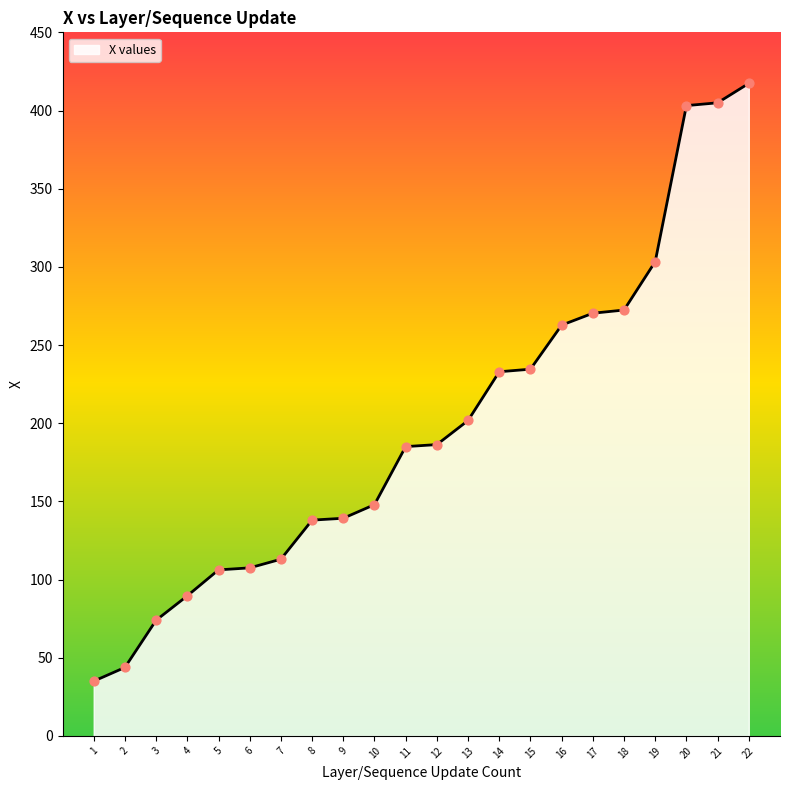

What is the change in value from 9 to 19?

+164.1